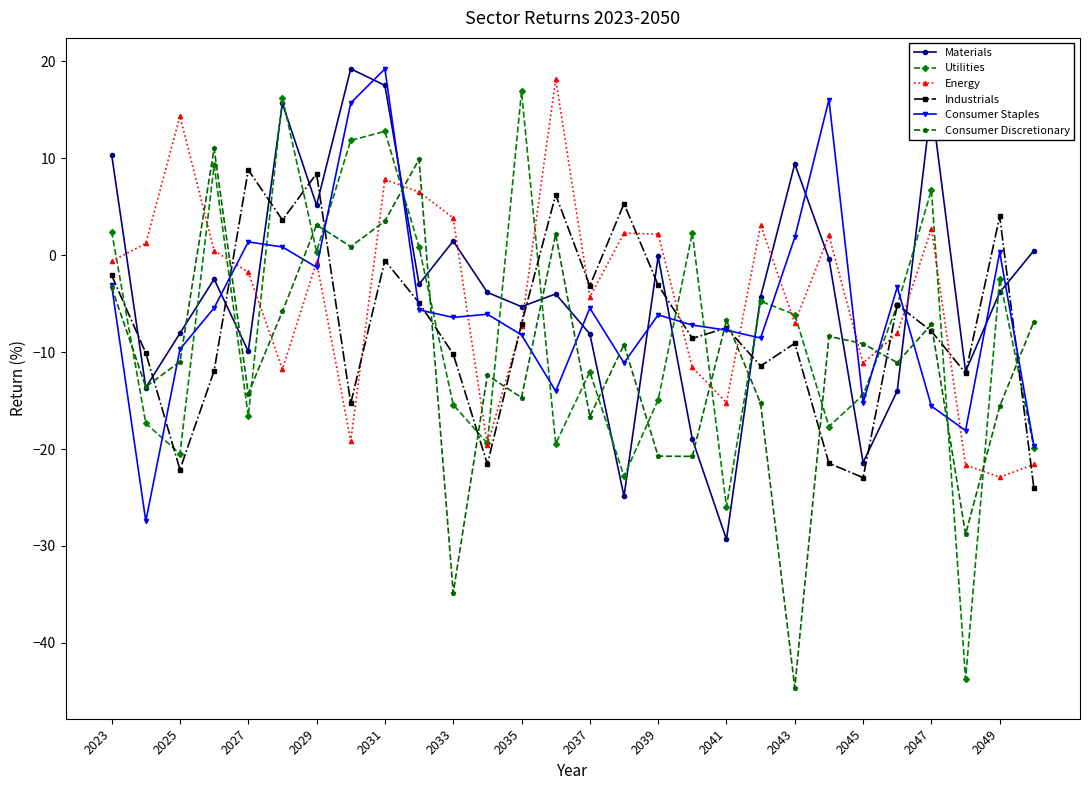

How many interior local peaks does the Utilities series have?

9